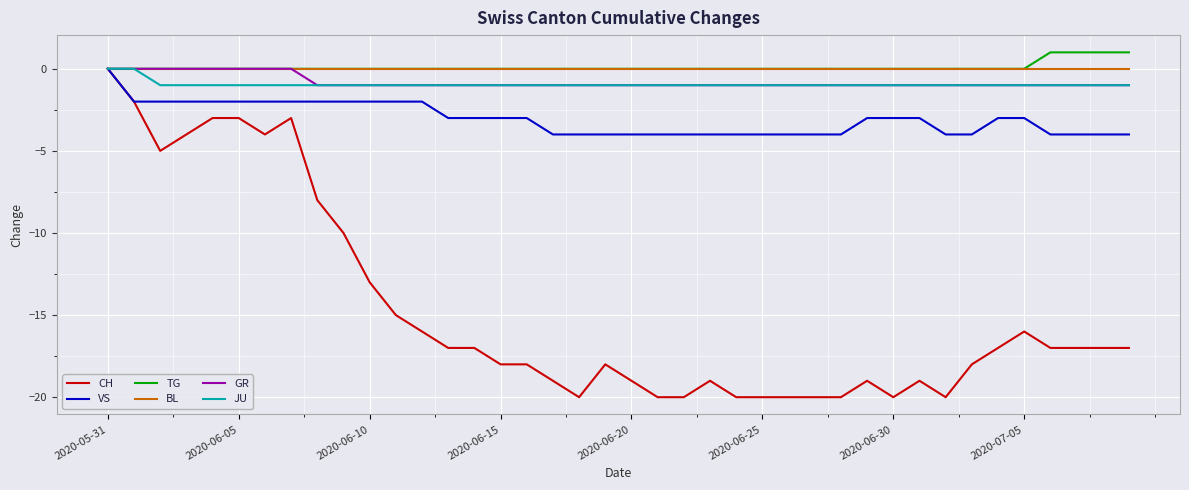

How many lines are shown in the chart?

6